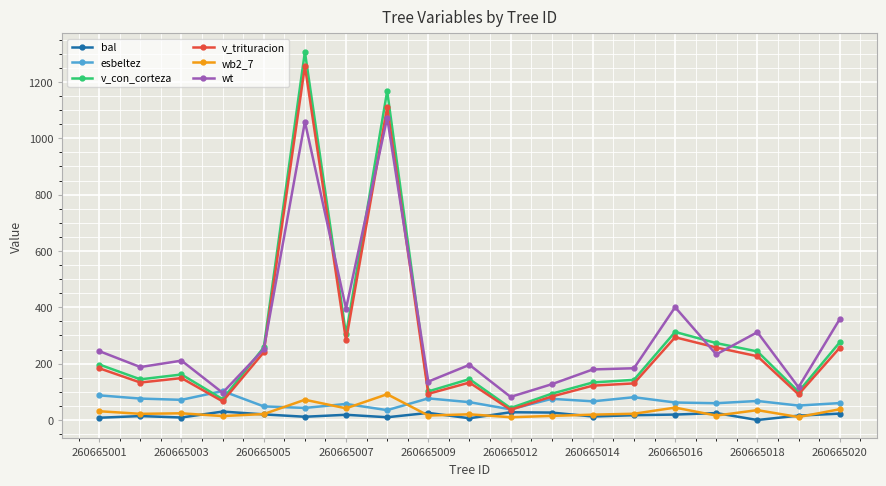

Which series has the widest spread of values?

v_con_corteza